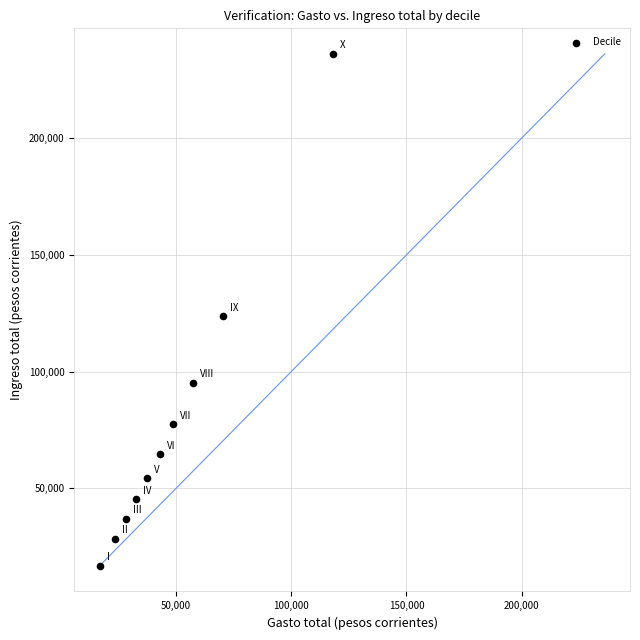

What Y value in the scatter plot is closest to 126445?

123712.4